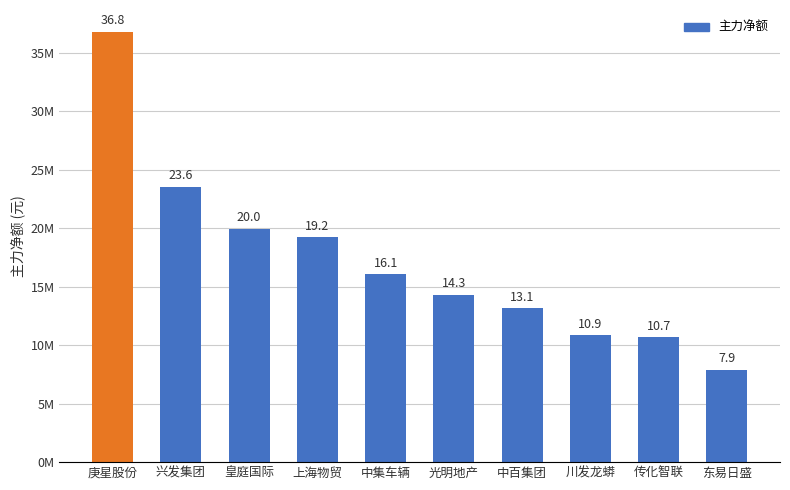

Are the bars horizontal?

No